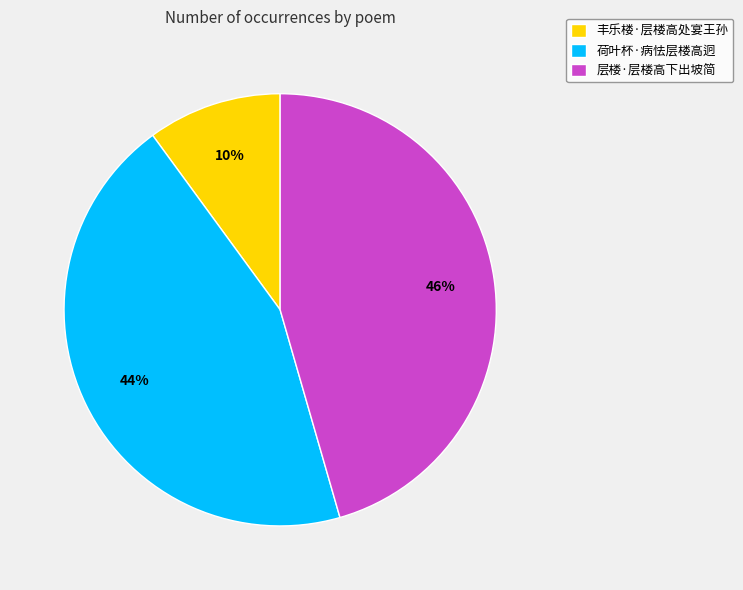

What percentage is the 丰乐楼·层楼高处宴王孙 slice, to the nearest percent?

10%